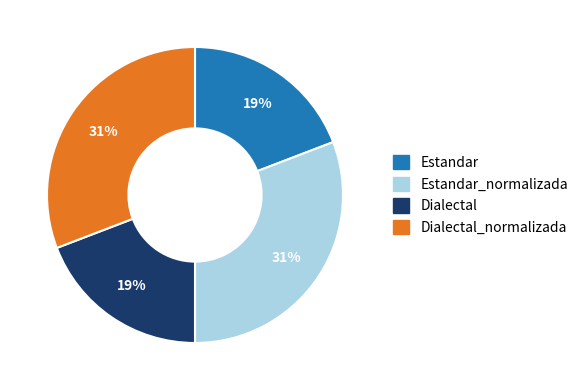

To the nearest percent, what is the average slice percentage?

25%